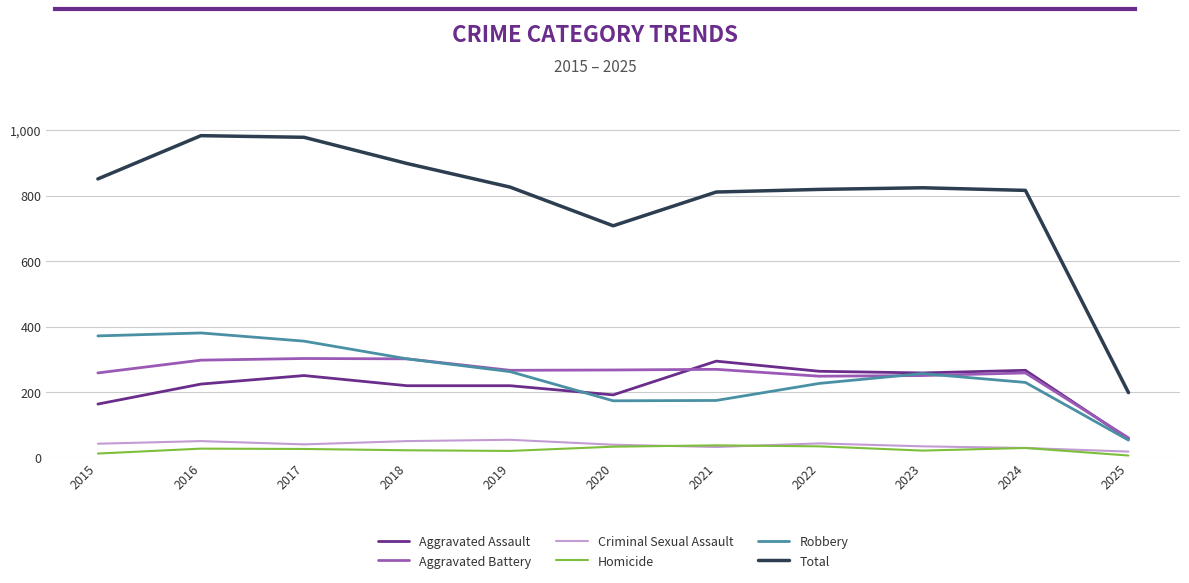

What is the minimum value for Aggravated Battery?

61